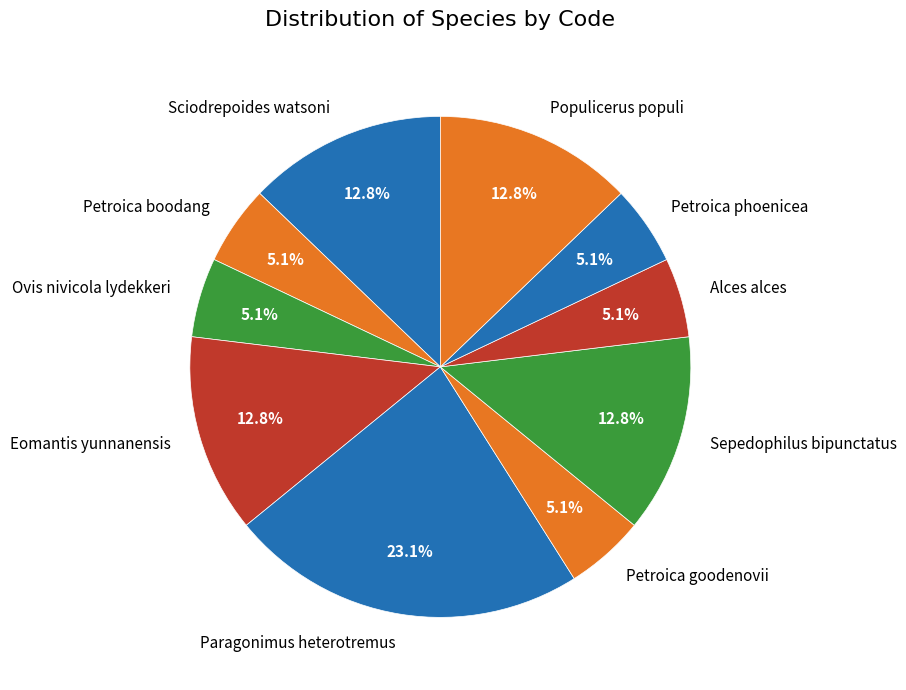

What is the largest slice in the pie chart?

Paragonimus heterotremus